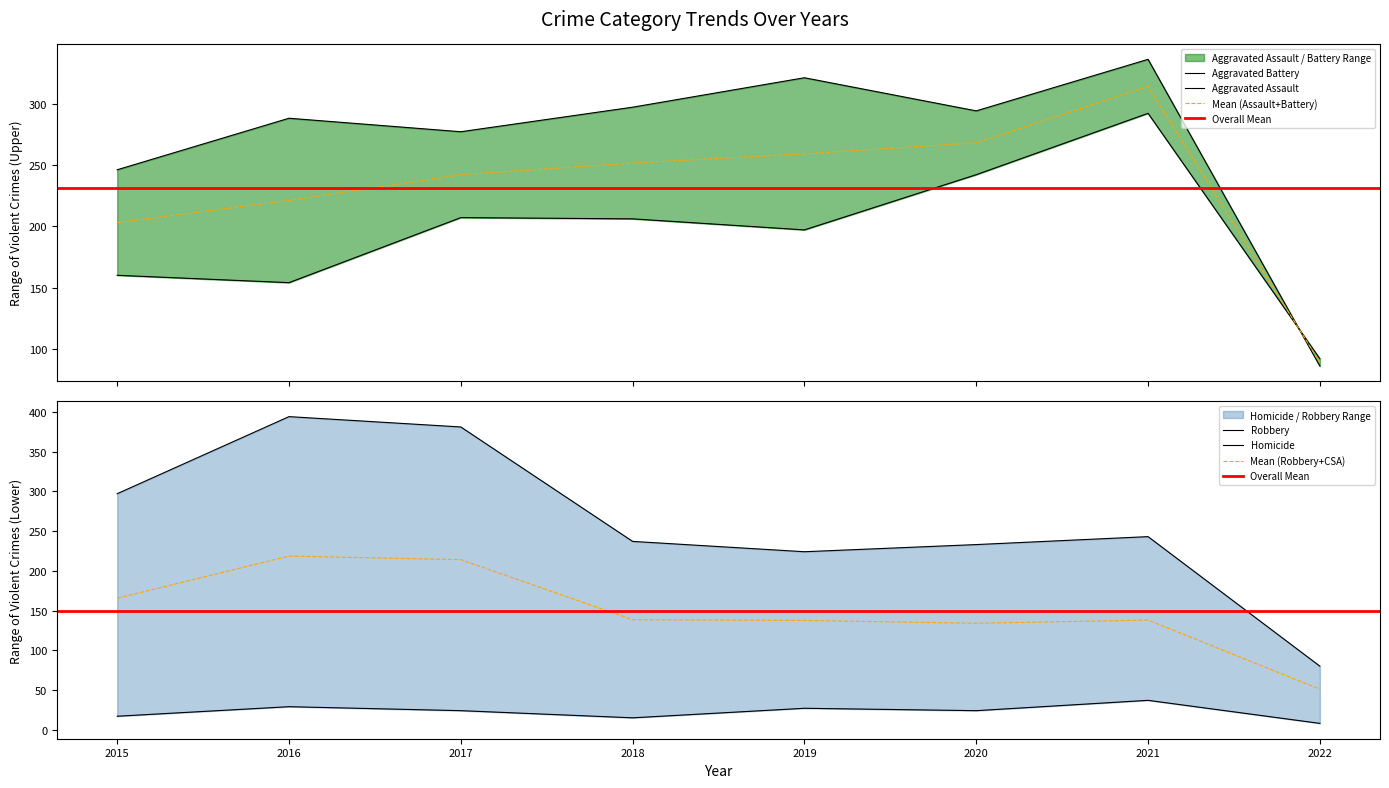

Is it true that Aggravated Assault equals 344 at 2017?

False